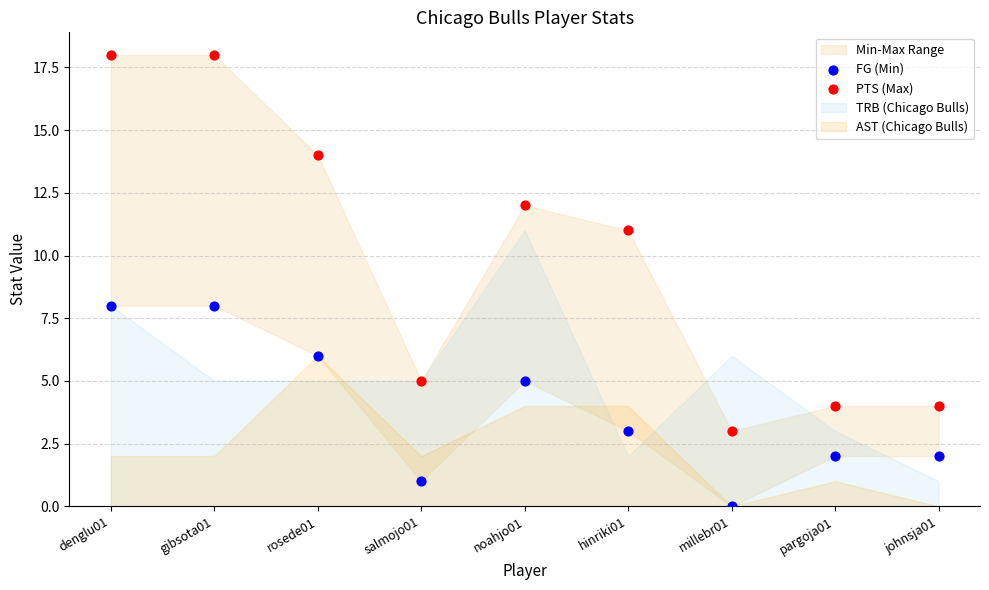

Which series has the widest spread of Y values?

PTS (Max)